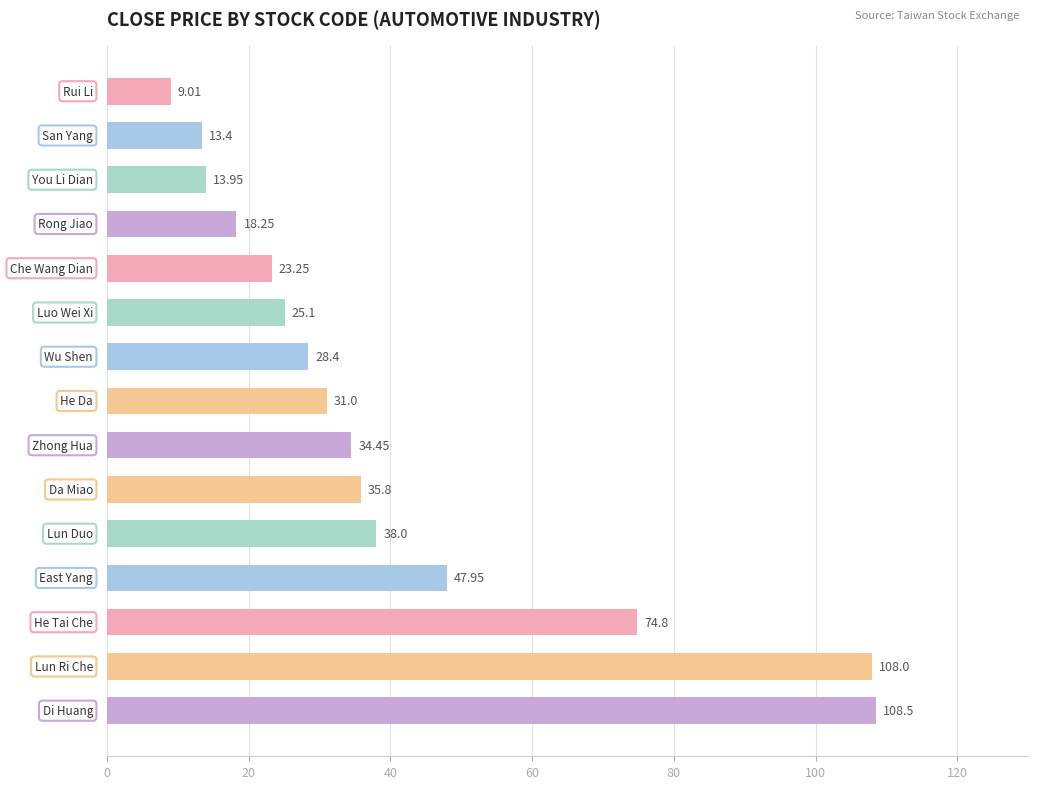

What is the difference between the maximum and minimum values?

99.5